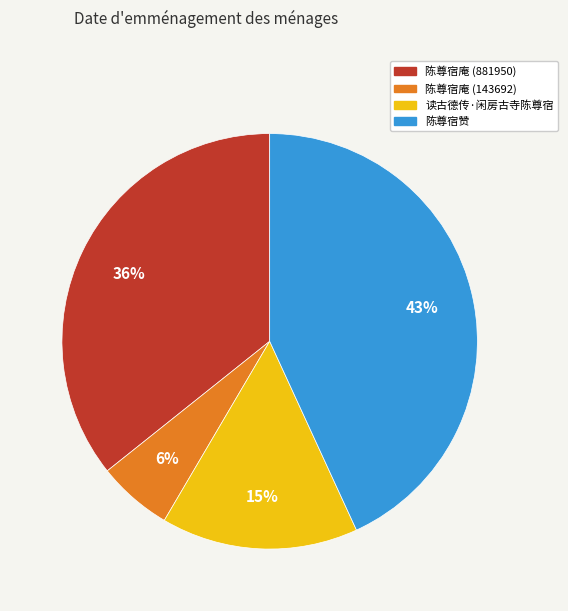

What percentage is the 读古德传·闲房古寺陈尊宿 slice, to the nearest percent?

15%